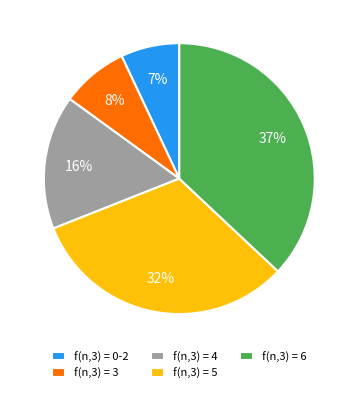

To the nearest percent, what is the average slice percentage?

20%